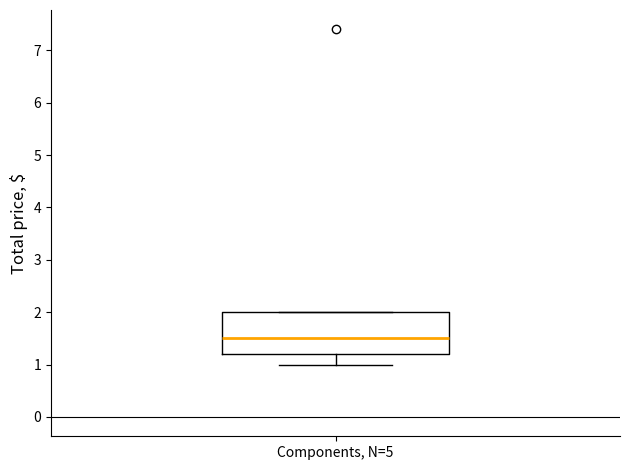

Where is the lower edge of the box for Components, N=5 on the y-axis? The values are not printed on the chart, so give them approximately, as read against the axis.

1.2